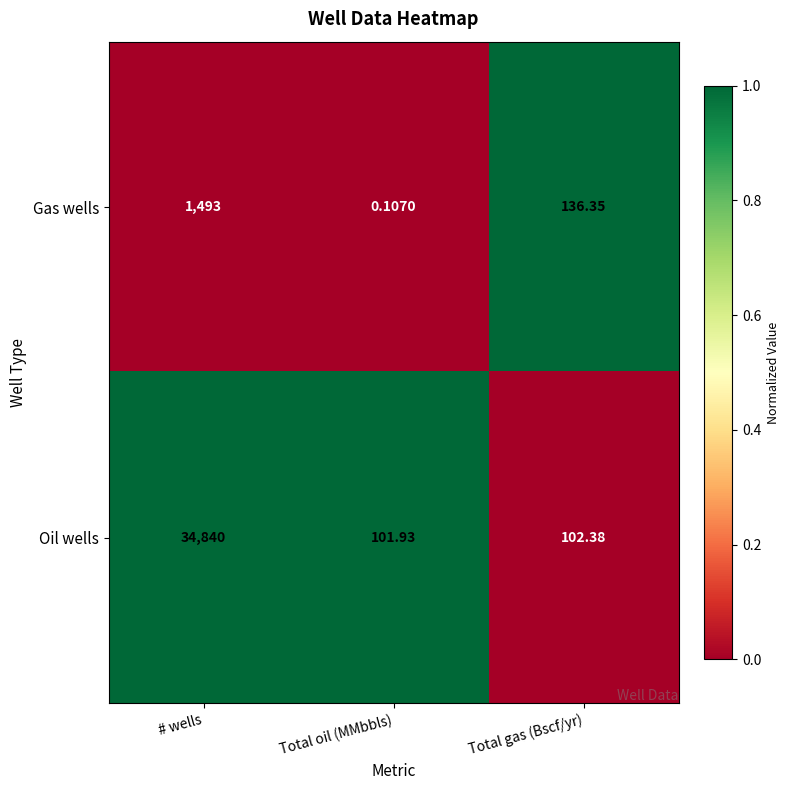

Which series has the widest spread of values?

Oil wells